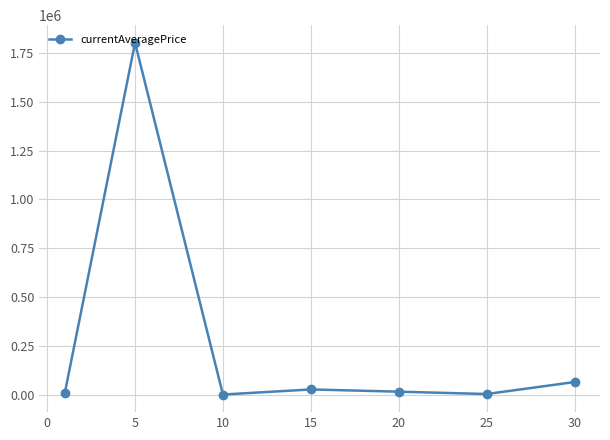

How many points are higher than both their immediate neighbors (excluding endpoints)?

2